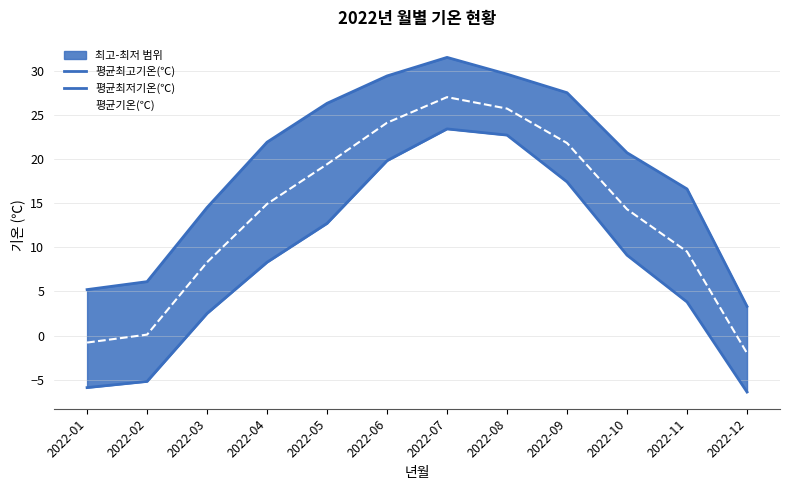

Read the 평균기온(℃) value at 2022-05.

19.4